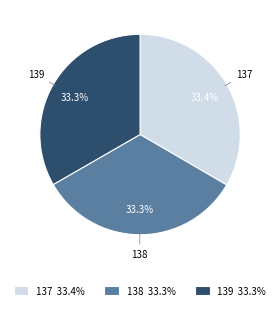

Approximately how many times larger is the value at 137 33.4% compared to 138 33.3%?

1.0